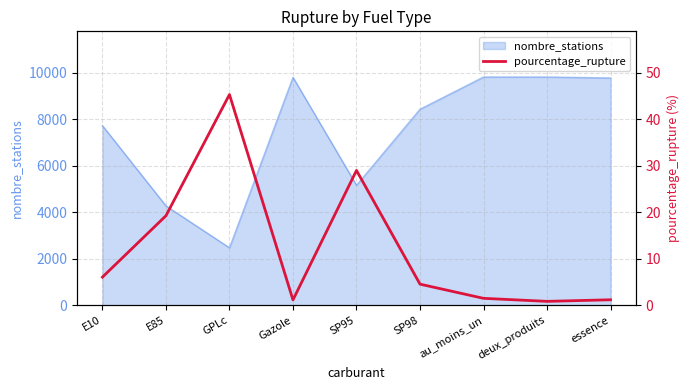

True or false: there are more than 1 points higher than both neighbors.

True